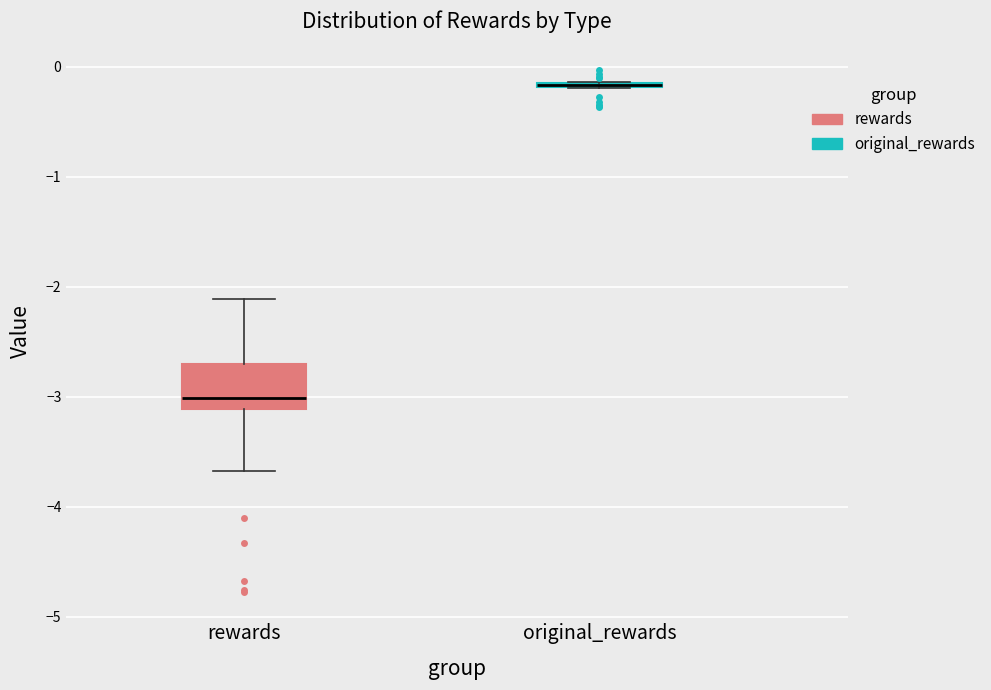

Reading left to right, transcribe this box plot: for each box, give where its median line is, the range the box spans, and where its two whiskers end, as read against the y-axis. The values are not printed on the chart, so give them approximately, as read against the axis.

rewards: median -3.0, box -3.1 to -2.7, whiskers -3.7 to -2.1
original_rewards: box collapsed to a line at -0.2, whiskers -0.2 to -0.1